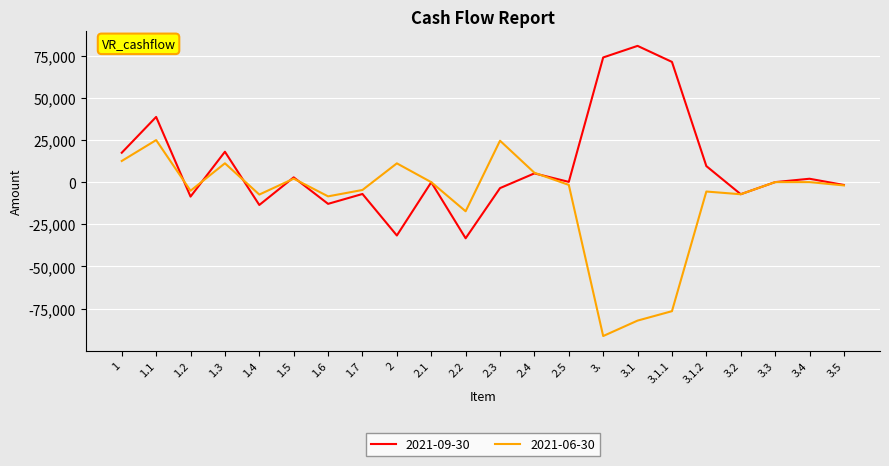

Between which two adjacent categories do 2021-06-30 and 2021-09-30 first intersect?

1.1 and 1.2